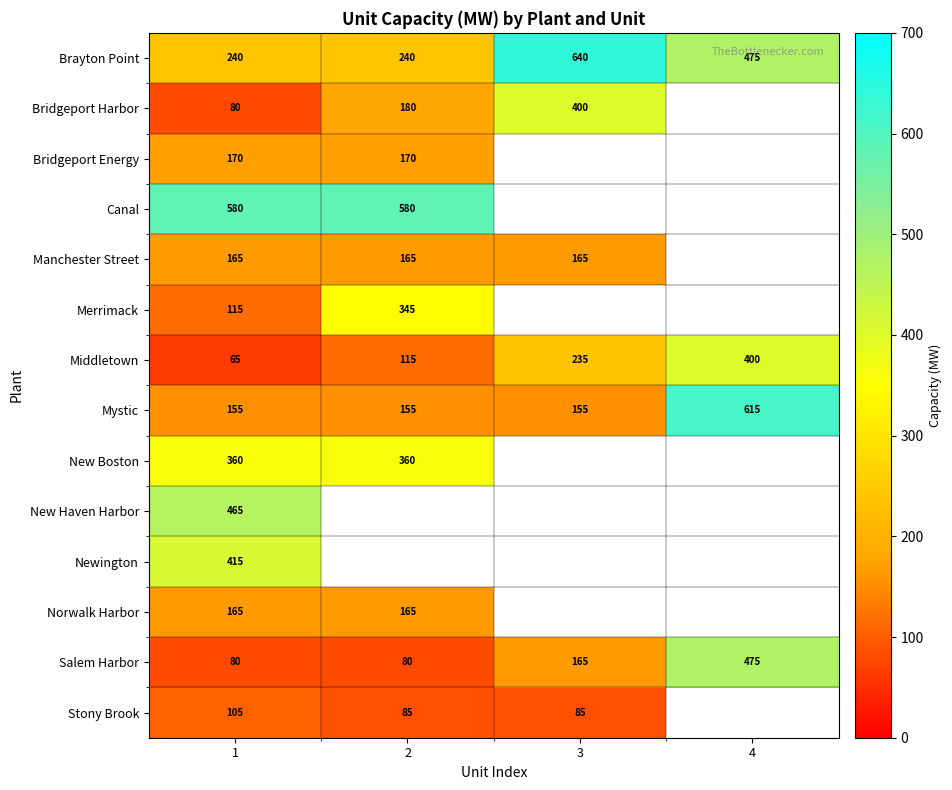

What is the maximum value for Brayton Point?

640